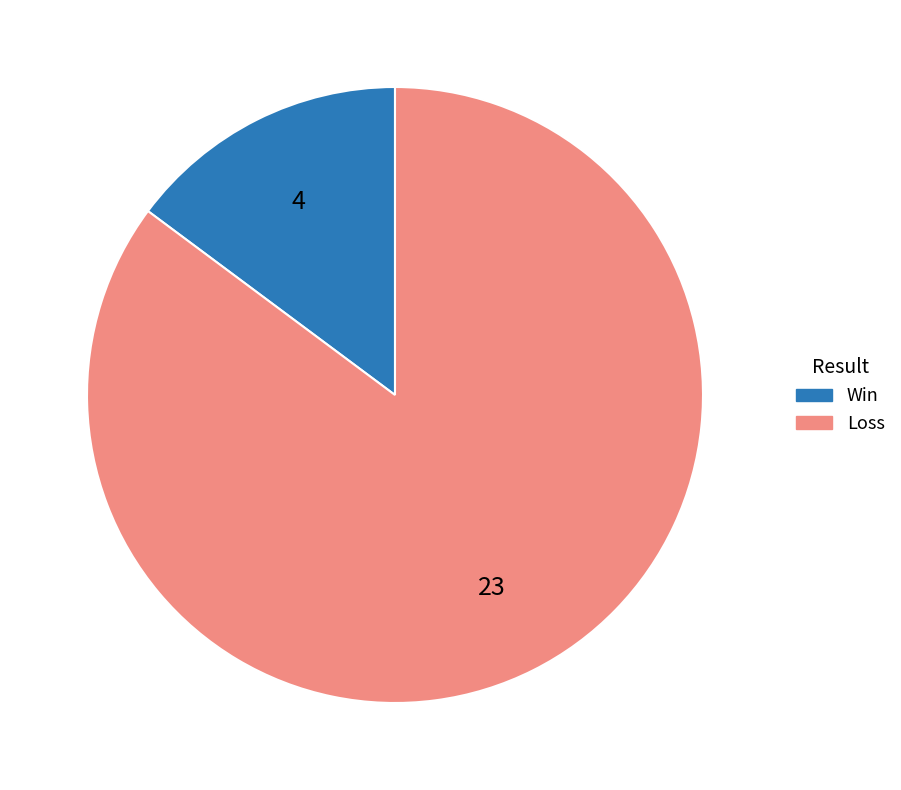

Does any single category account for the majority?

Yes